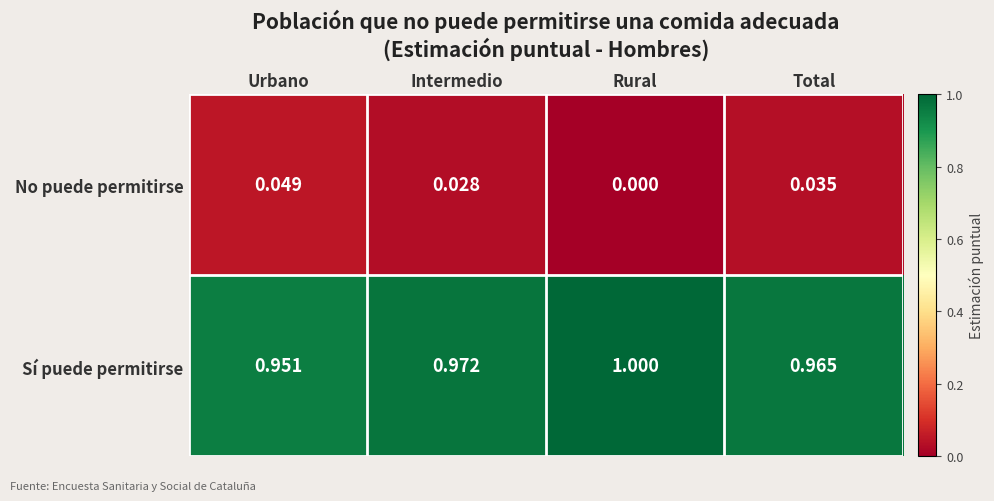

Rank the series by their average value, from lowest to highest.

No puede permitirse, Sí puede permitirse